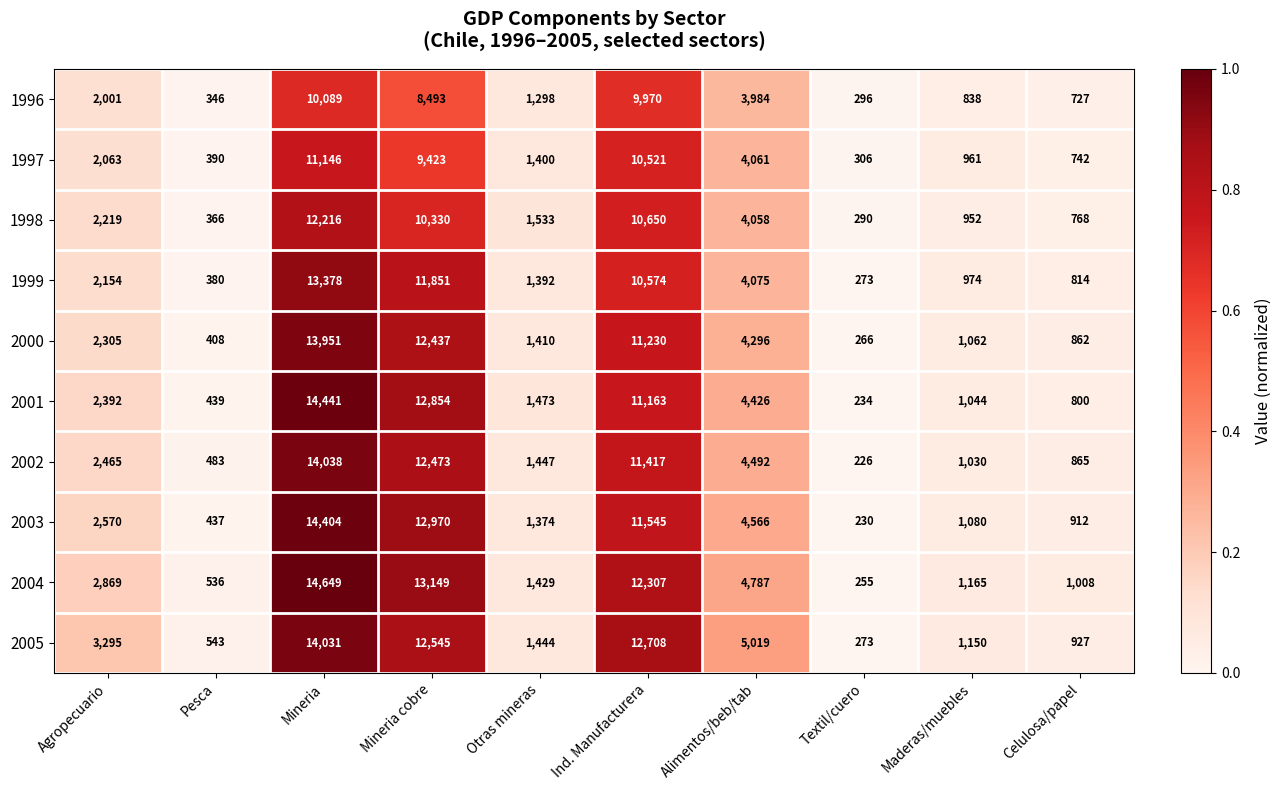

At Celulosa/papel, list the series in order from smallest to largest.

1996, 1997, 1998, 2001, 1999, 2000, 2002, 2003, 2005, 2004